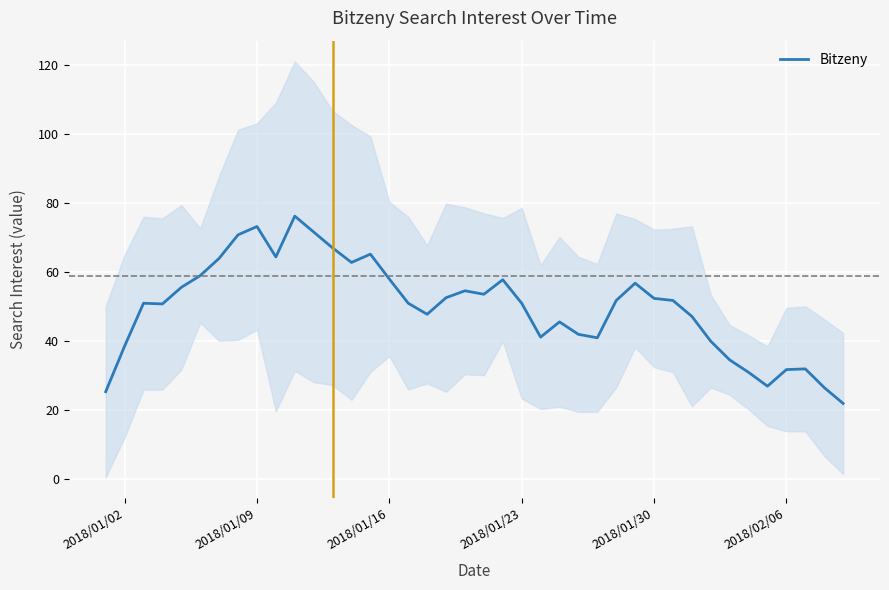

The Bitzeny series shows 29.4 at 2018/01/30. True or false?

False